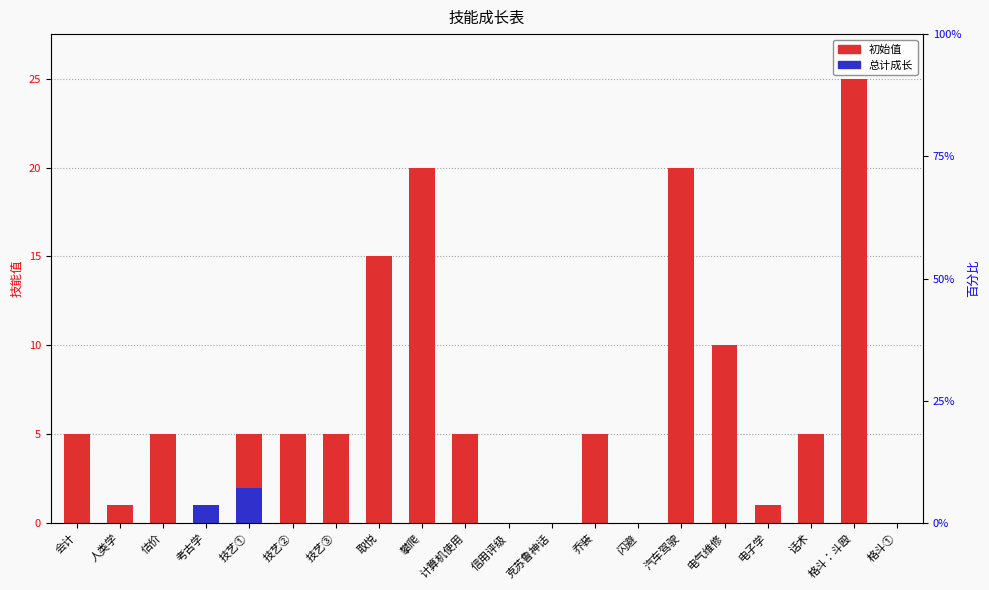

At which label is 初始值 closest to 12?

电气维修